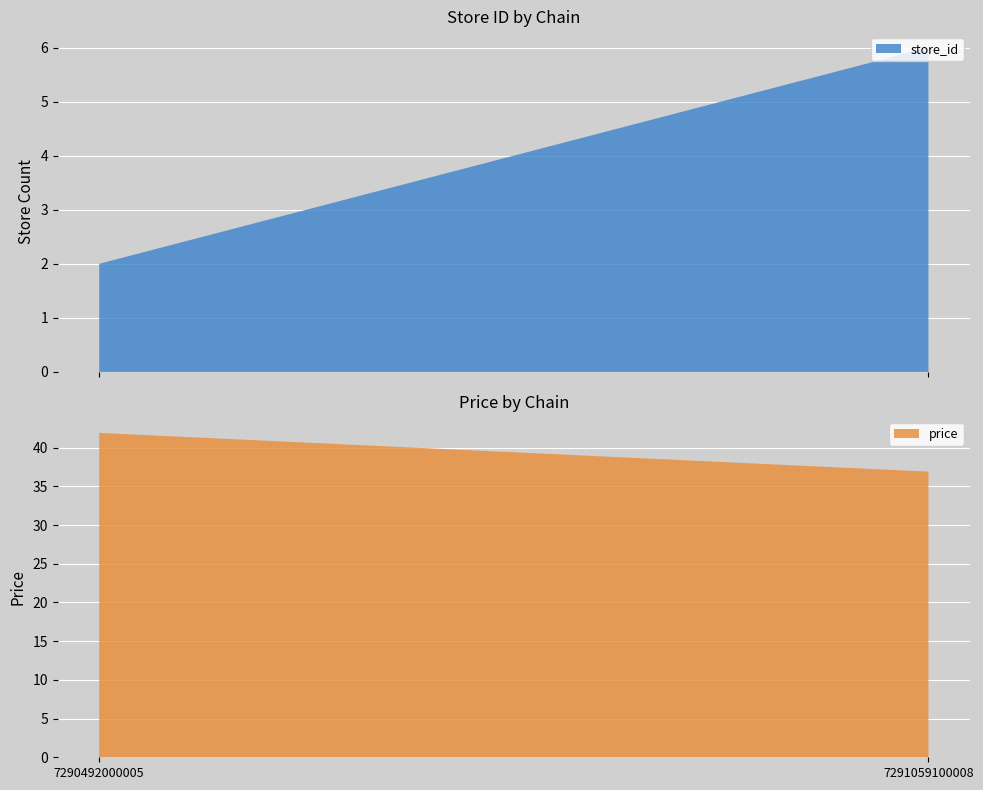

The price series shows 50.2 at 7291059100008. True or false?

False